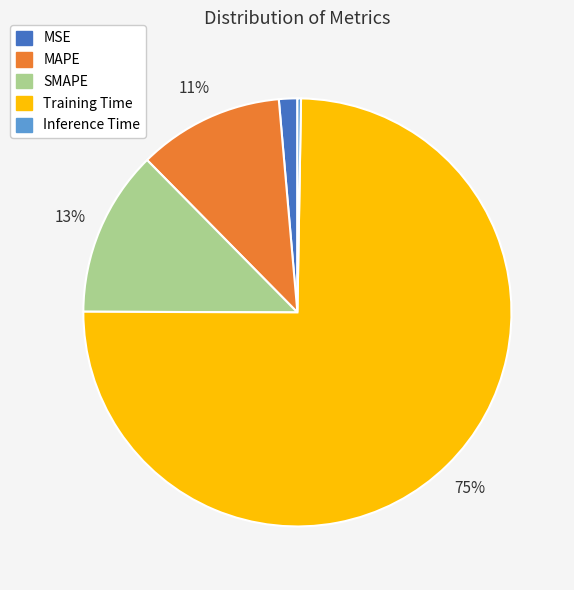

To the nearest percent, what is the difference between the largest and smallest slice percentages?

75%